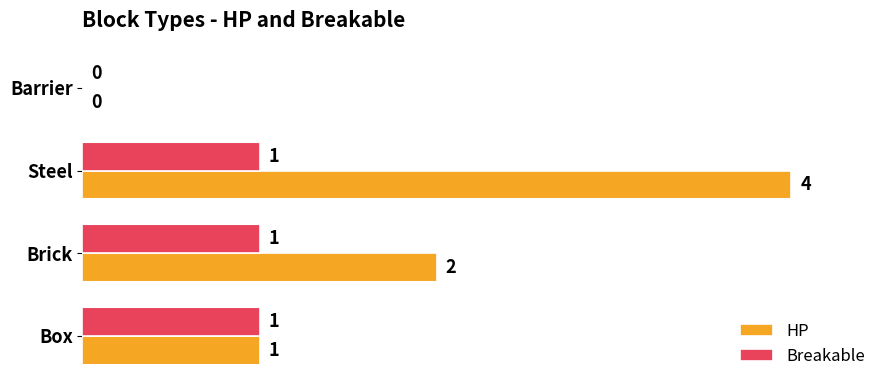

How many positive values does the HP series have?

3